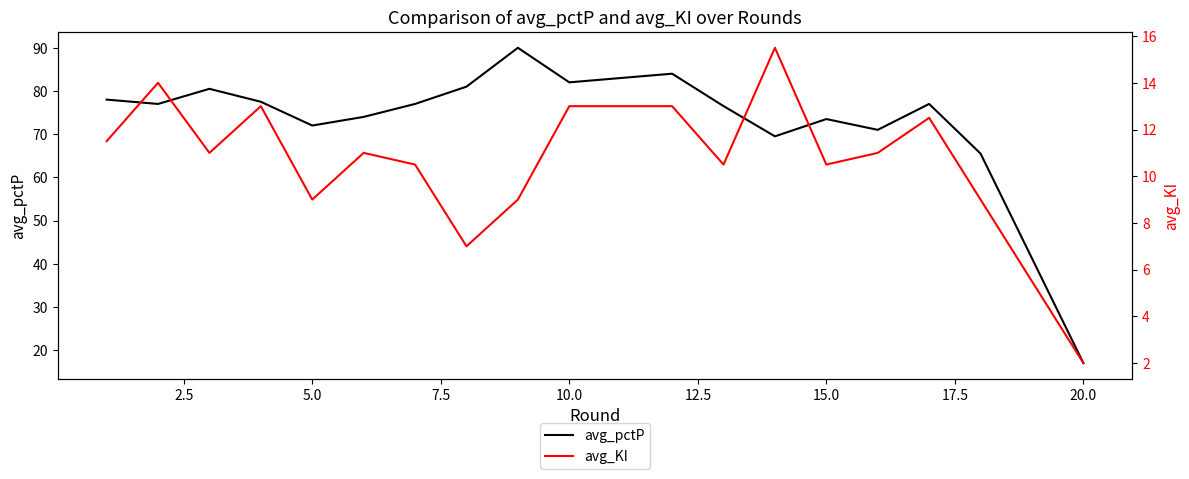

What is the minimum value for avg_pctP?

17.0